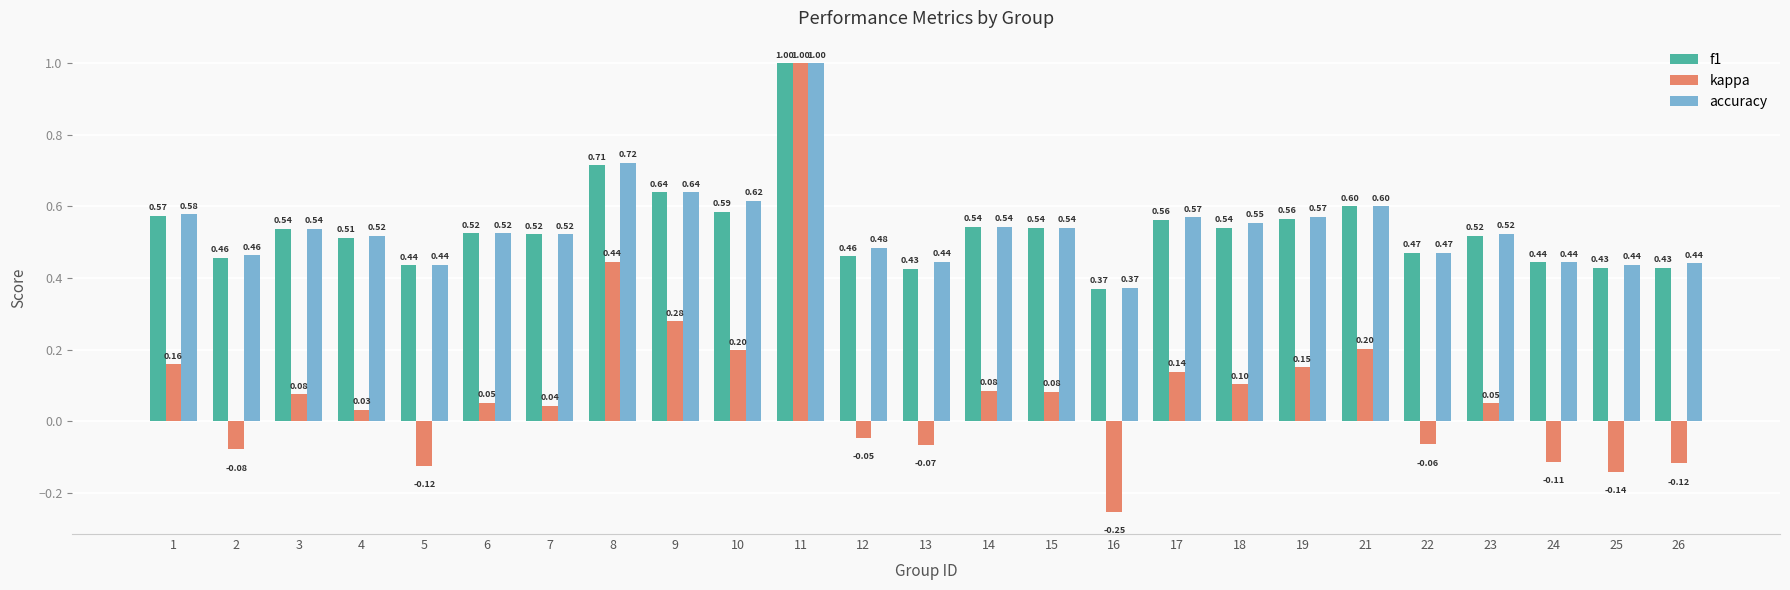

Which series has the largest total across all categories?

accuracy